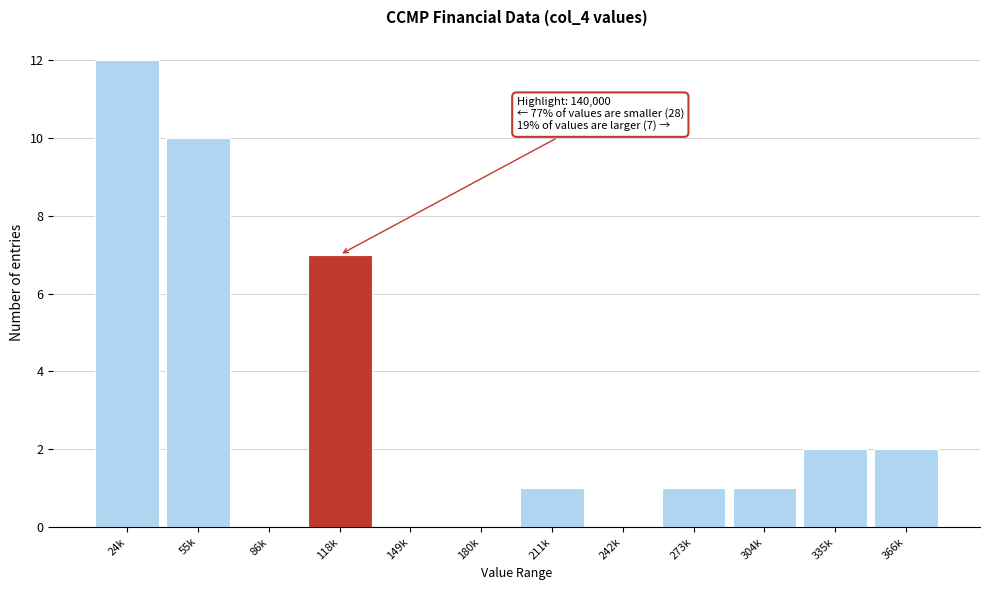

Reading left to right, transcribe all the data shown in this chart.

24k=12	55k=10	86k=0	118k=7	149k=0	180k=0	211k=1	242k=0	273k=1	304k=1	335k=2	366k=2